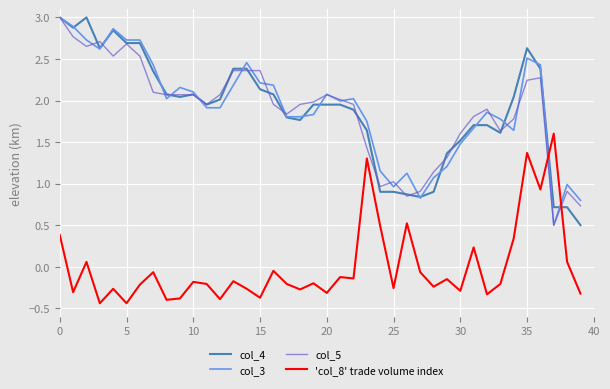

What is the lowest value of the col_3 series?

0.5